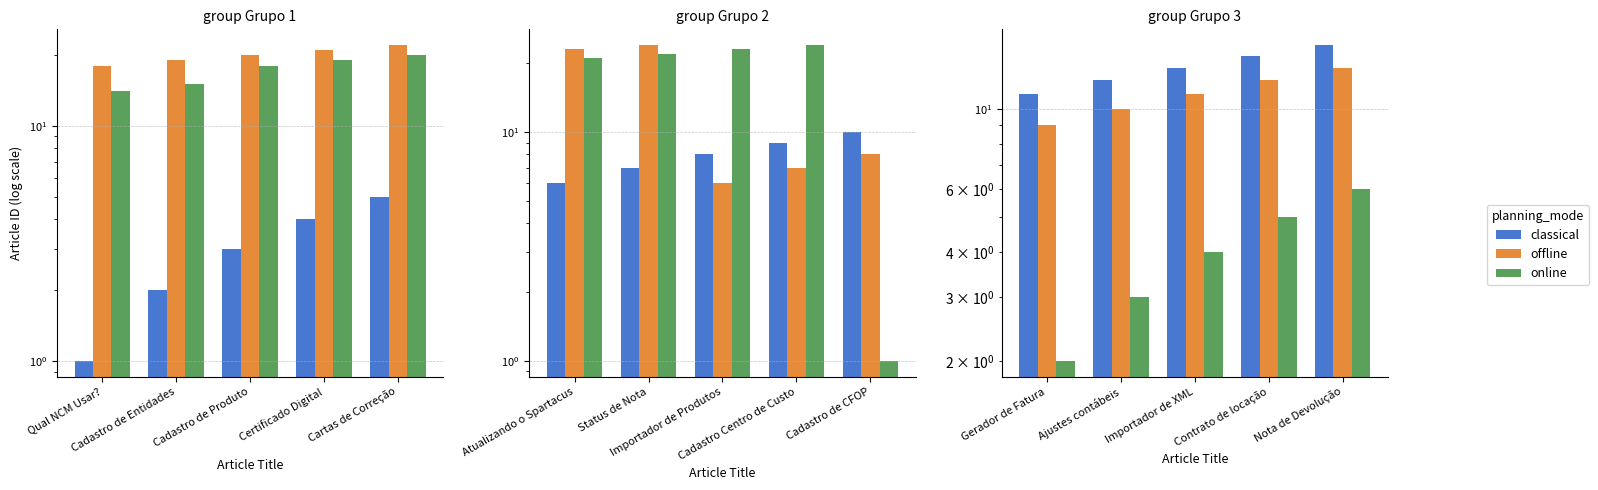

List the labels in order of online value, largest first.

Nota de Devolução, Contrato de locação, Importador de XML, Ajustes contábeis, Gerador de Fatura